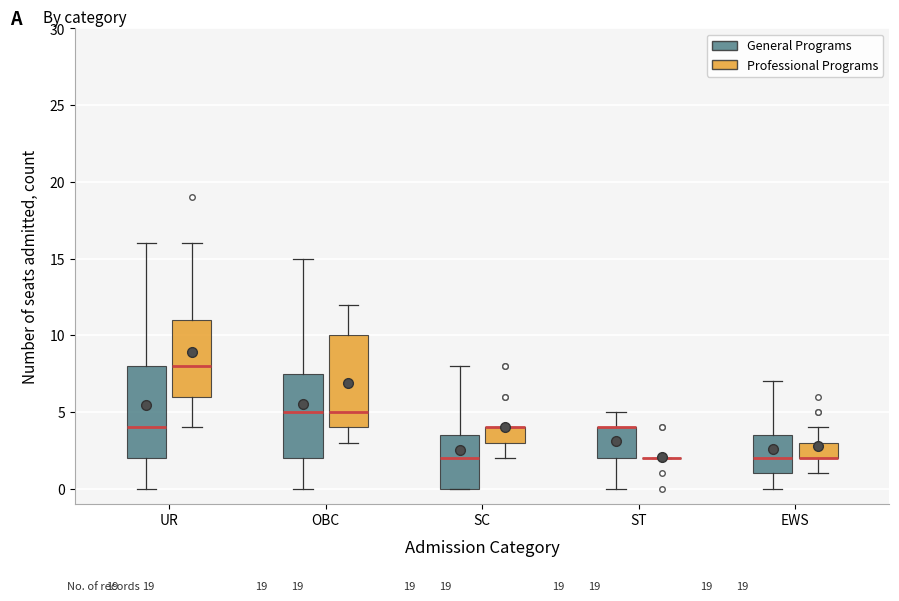

Where does the upper whisker of the box for EWS (Professional Programs) end on the y-axis? The values are not printed on the chart, so give them approximately, as read against the axis.

4.0